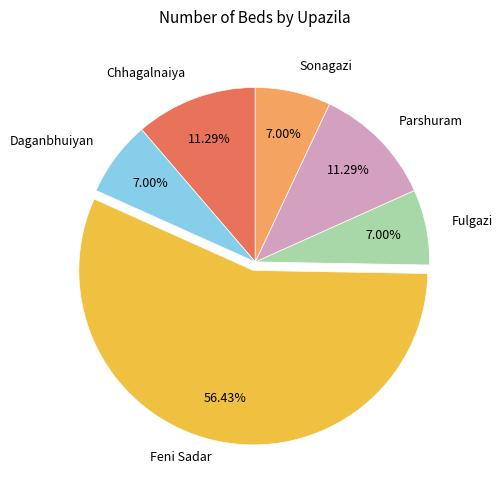

Is there any slice that represents more than half of the pie?

Yes